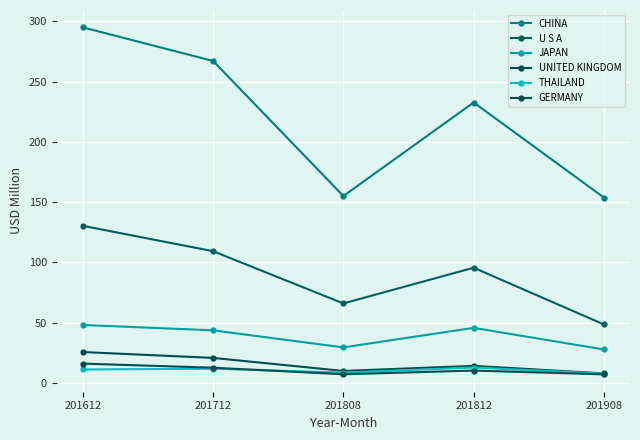

Rank the series by their maximum value, from lowest to highest.

THAILAND, GERMANY, UNITED KINGDOM, JAPAN, U S A, CHINA